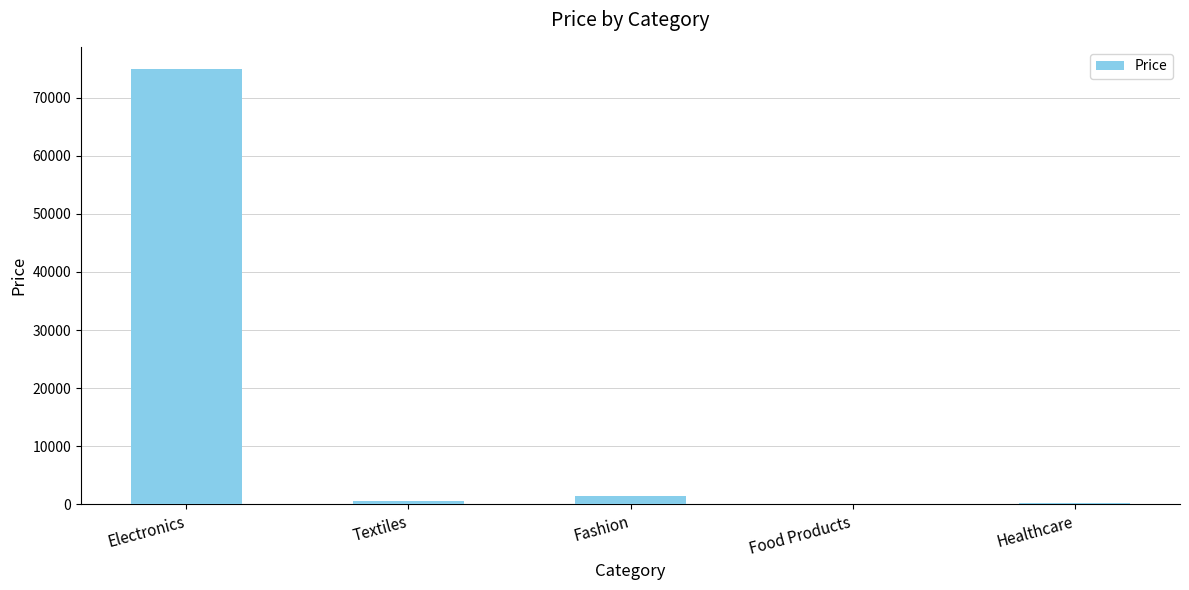

What is the maximum value shown in the chart?

75000